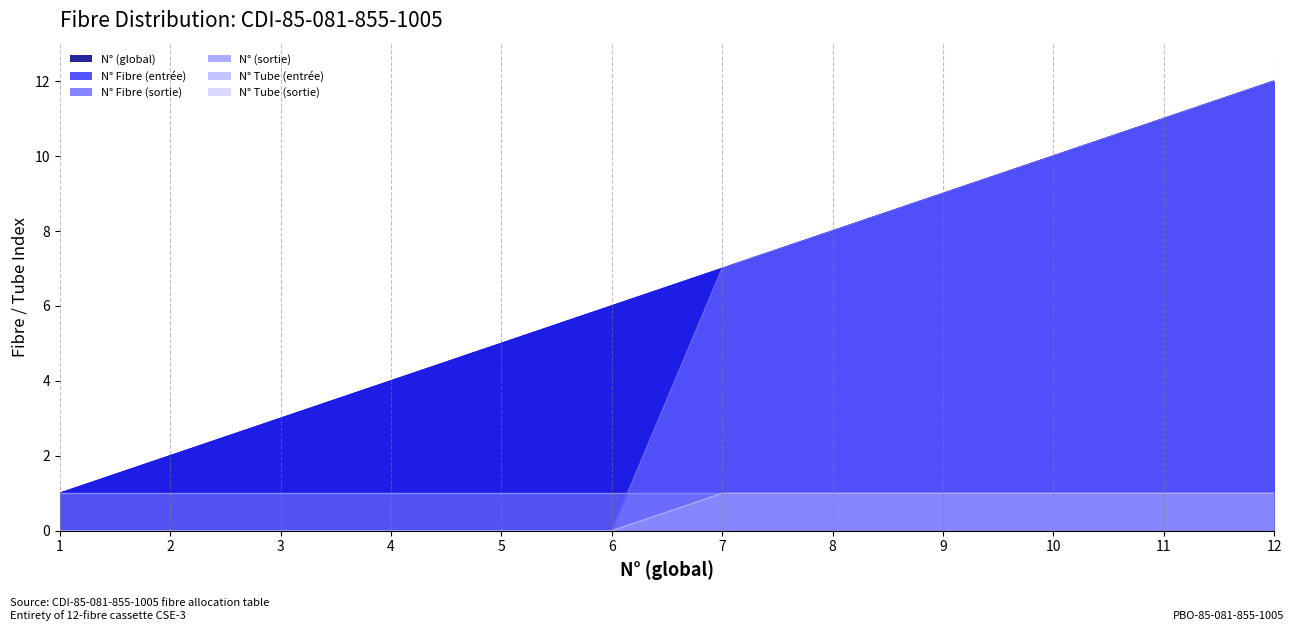

Is it true that N° Fibre (sortie) equals 12 at 12?

True